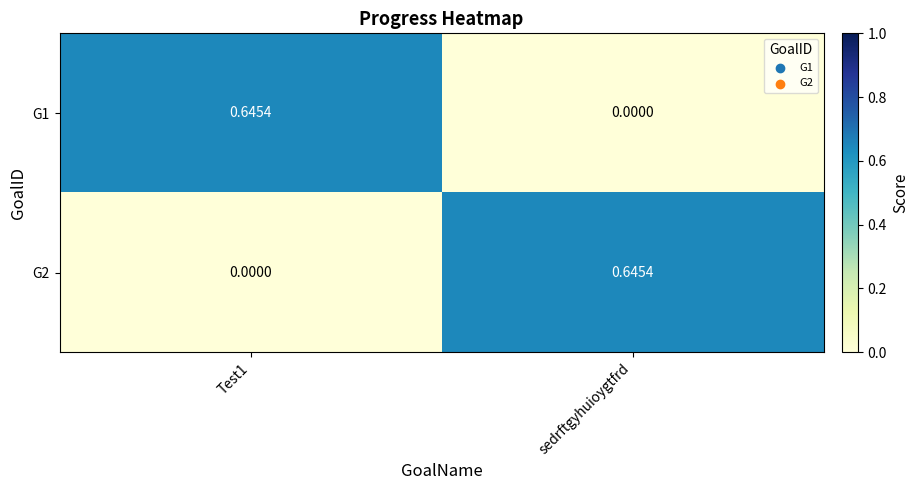

At which label is G1 closest to 0?

sedrftgyhuioygtfrd